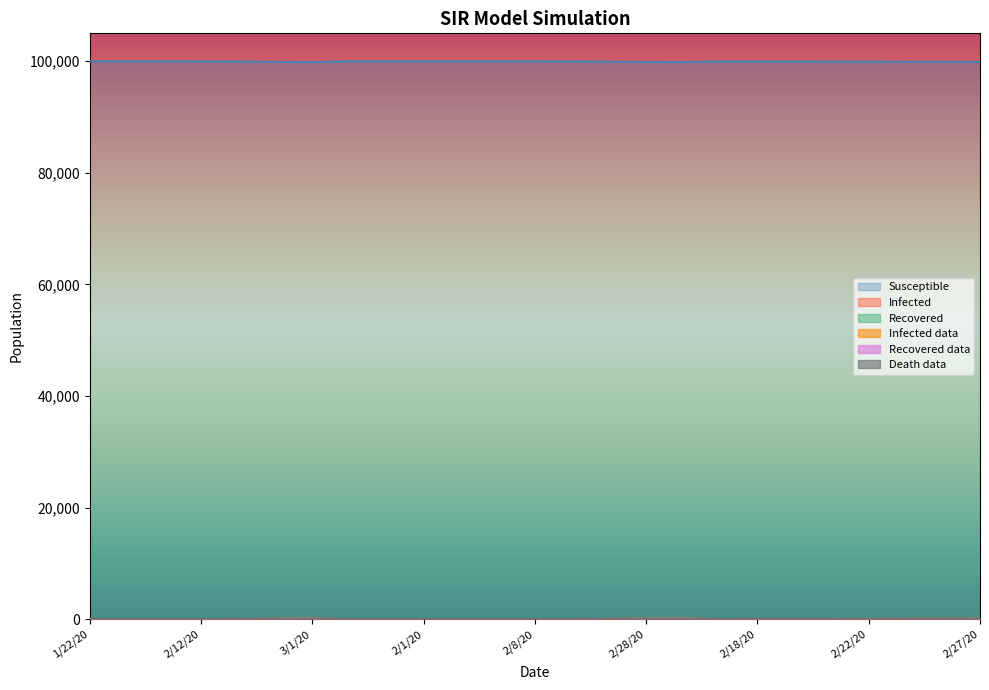

Which series has the largest range (max minus min)?

Susceptible